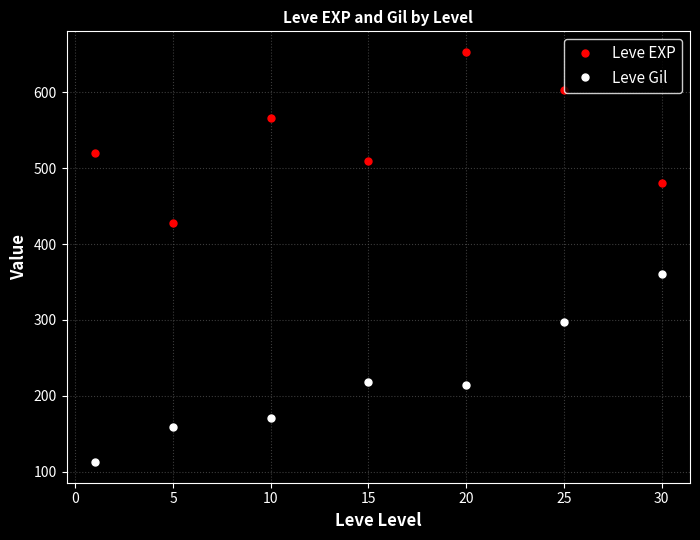

List the series in order of their peak value, highest first.

Leve EXP, Leve Gil